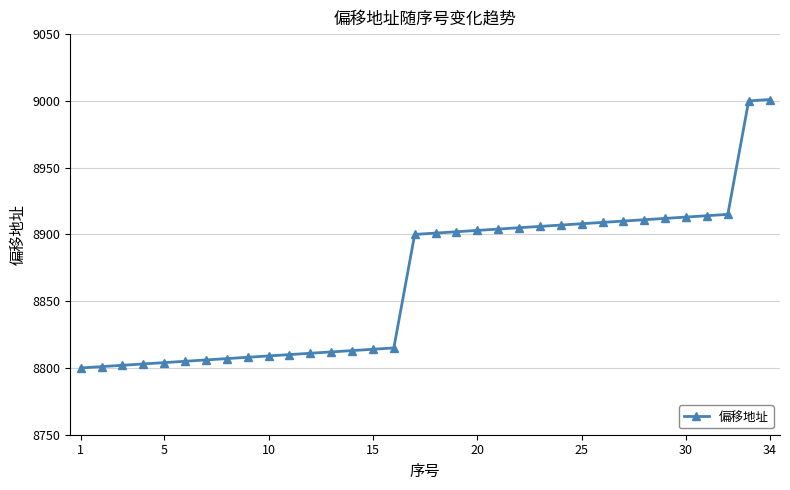

What is the difference between the maximum and second lowest values?

200